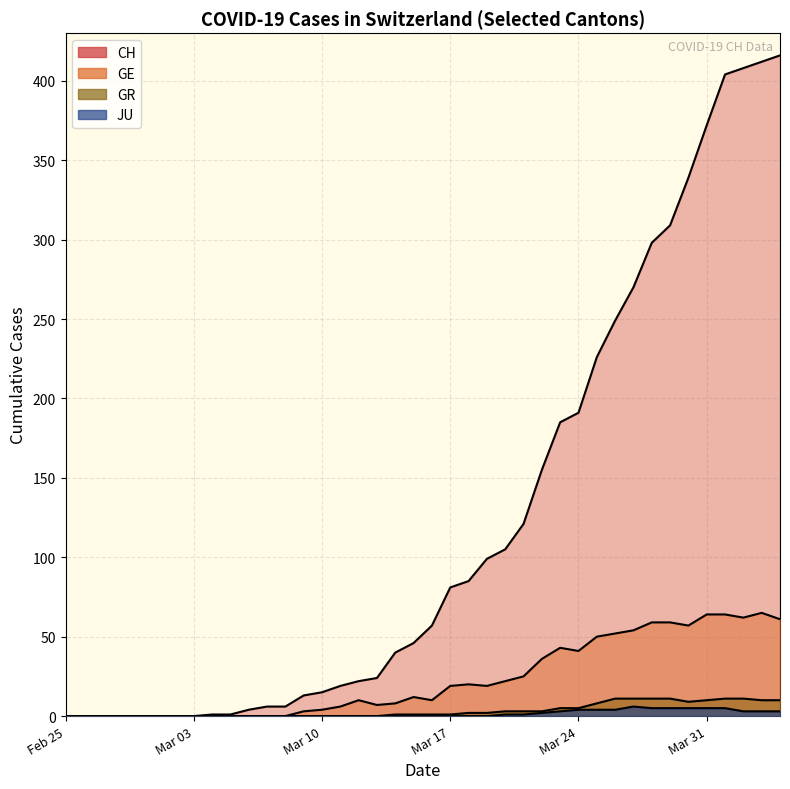

What is the difference between the maximum and second lowest values in the CH series?

416